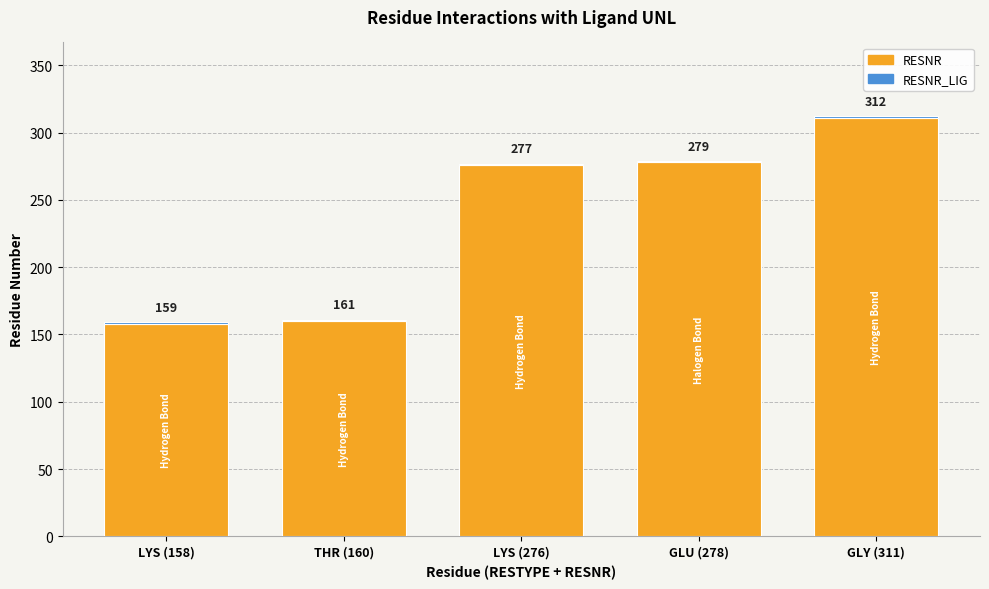

What is the sum of the RESNR values at LYS (276) and LYS (158)?

434